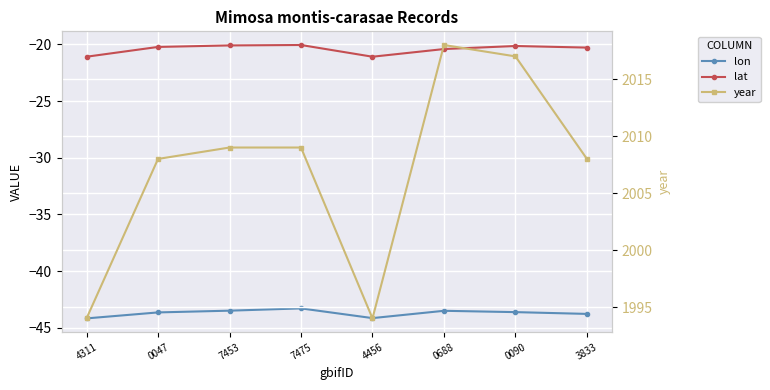

At 7453, list the series in order from largest to smallest.

year, lat, lon